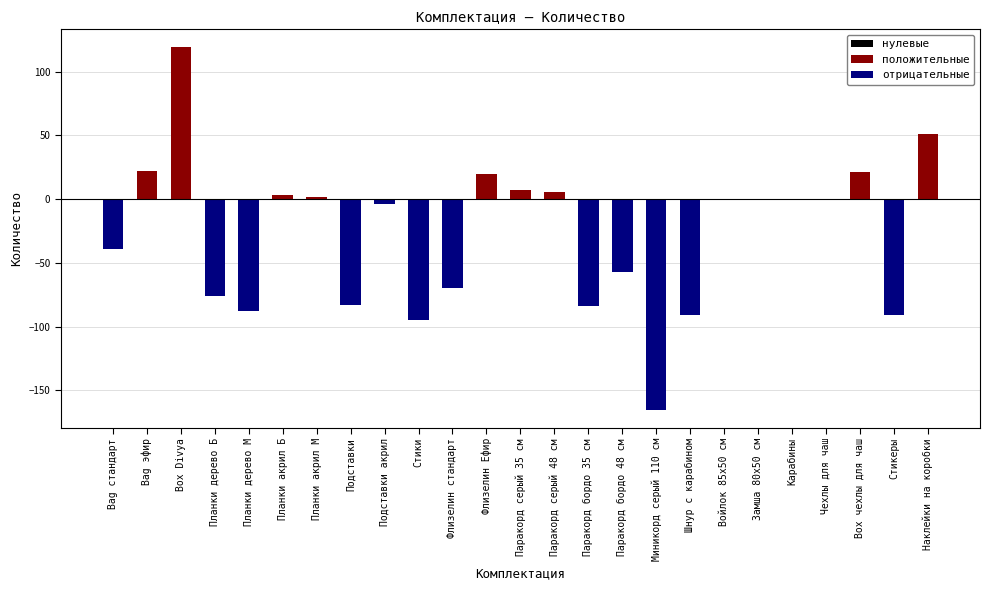

Which has a higher value, Планки дерево М or Карабины?

Карабины